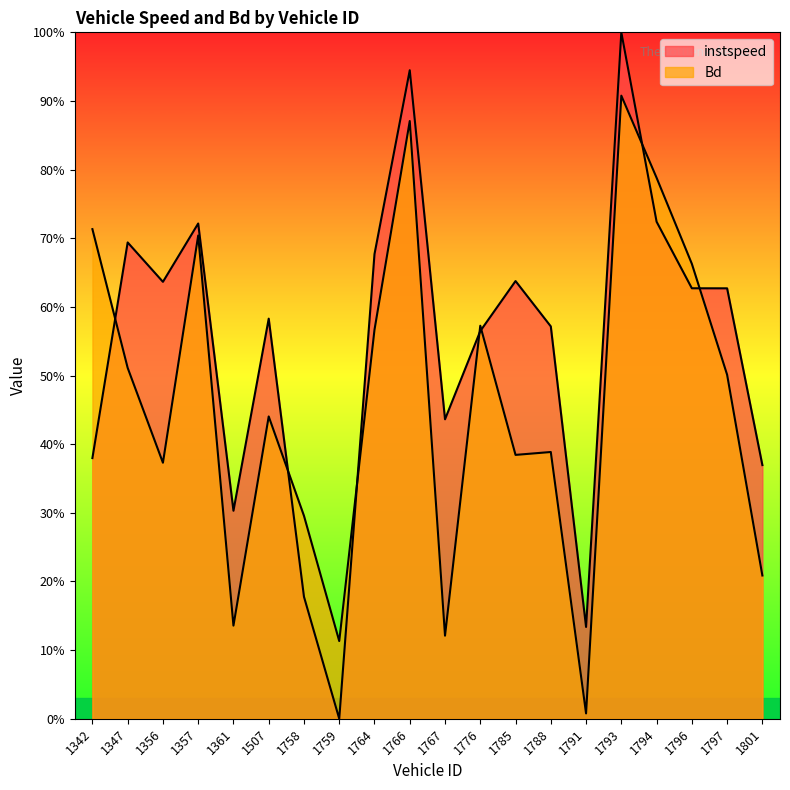

What is the sum of the Bd values at 1361 and 1785?

0.5